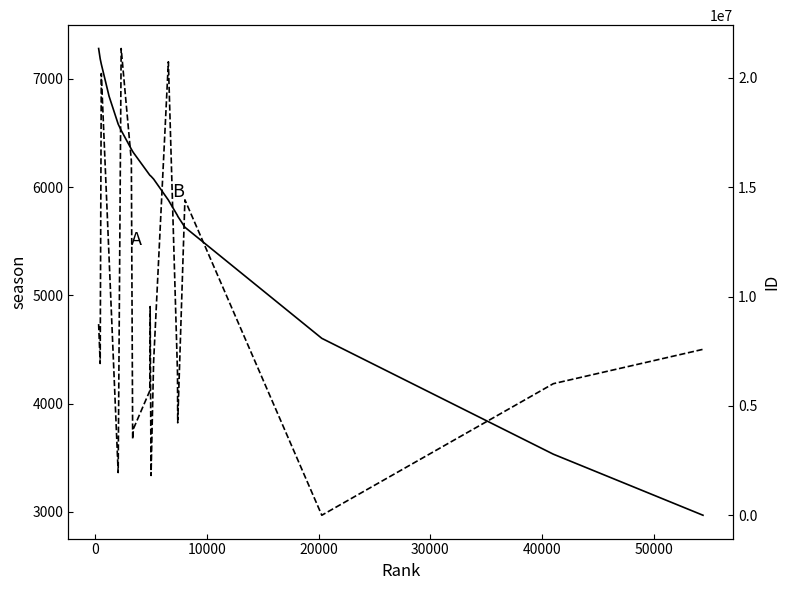

What is the difference between the maximum and minimum values in the ID series?

21345353